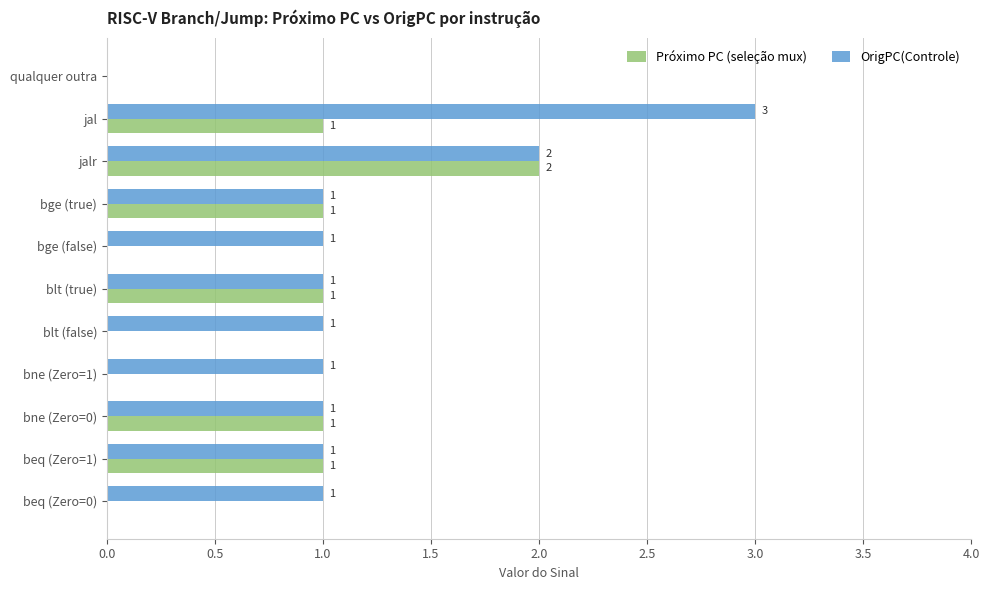

Between bne (Zero=0) and blt (false), which series saw the biggest shift?

Próximo PC (seleção mux)